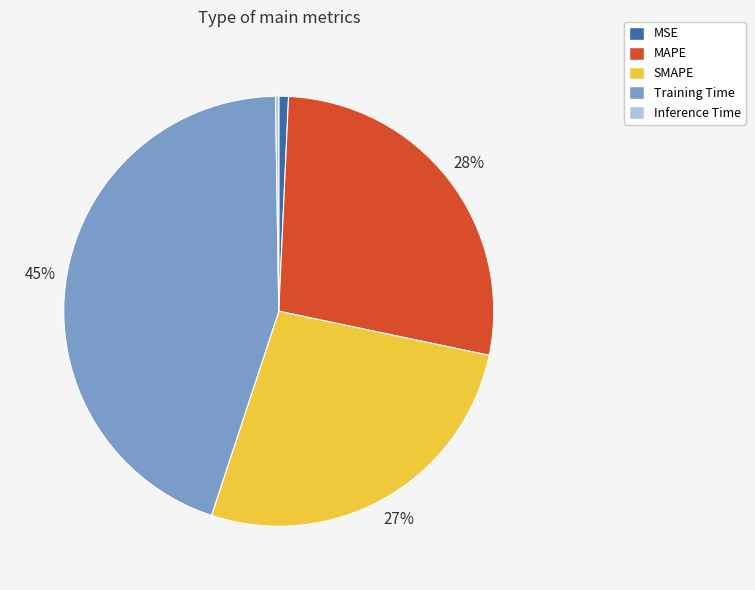

Do MAPE and MSE together represent more than half of the pie?

No